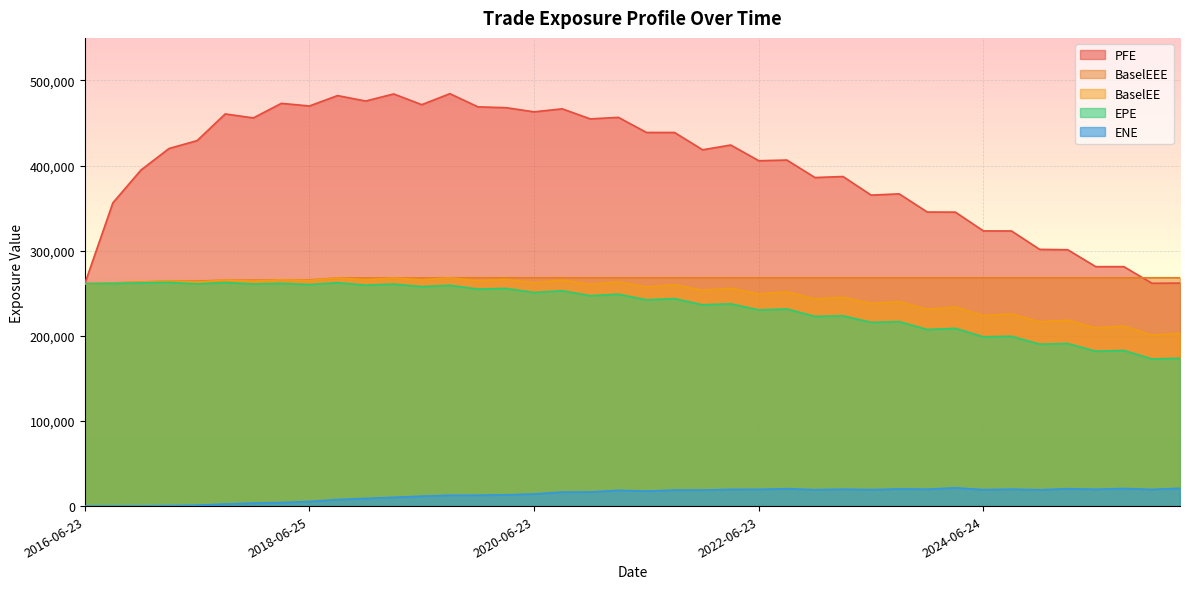

What is the sum of the BaselEEE values at 2016-12-23 and 2017-06-23?

527581.0